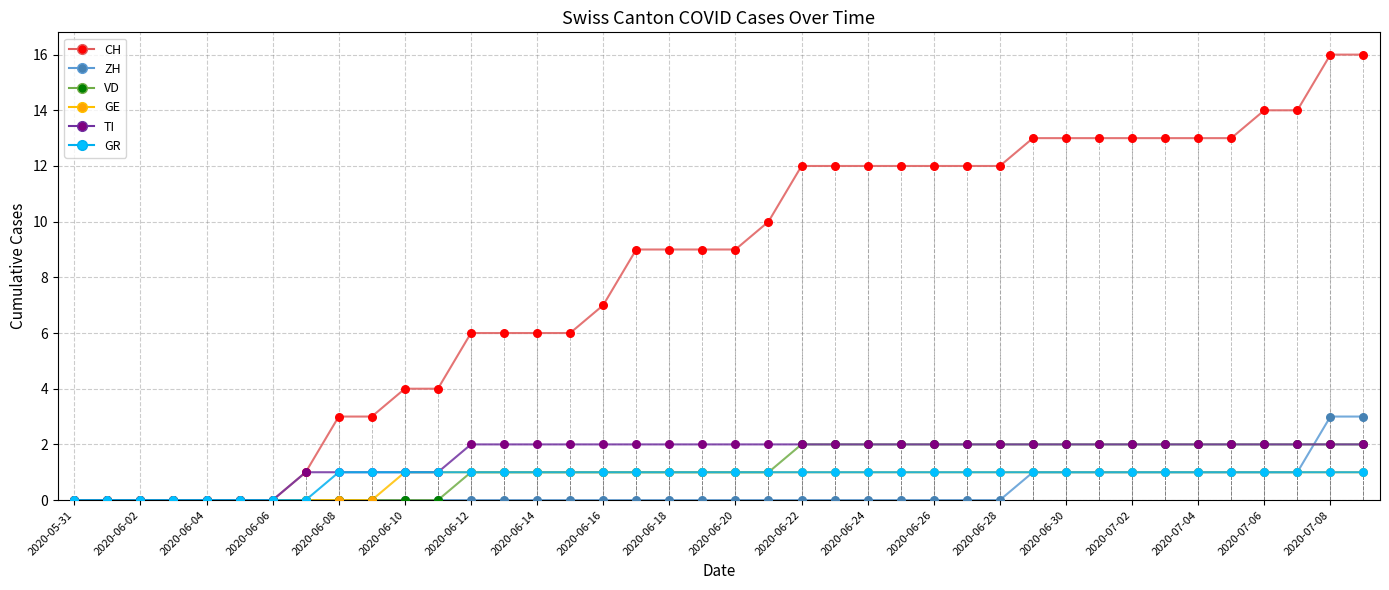

What is the maximum value shown in the chart?

16